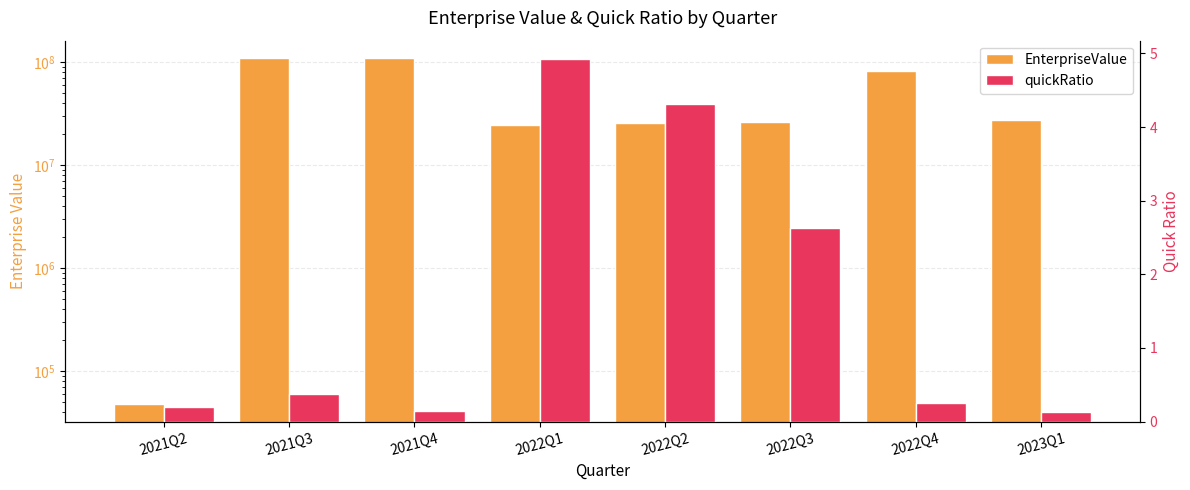

What is the label of the 8th bar from the left?

2023Q1